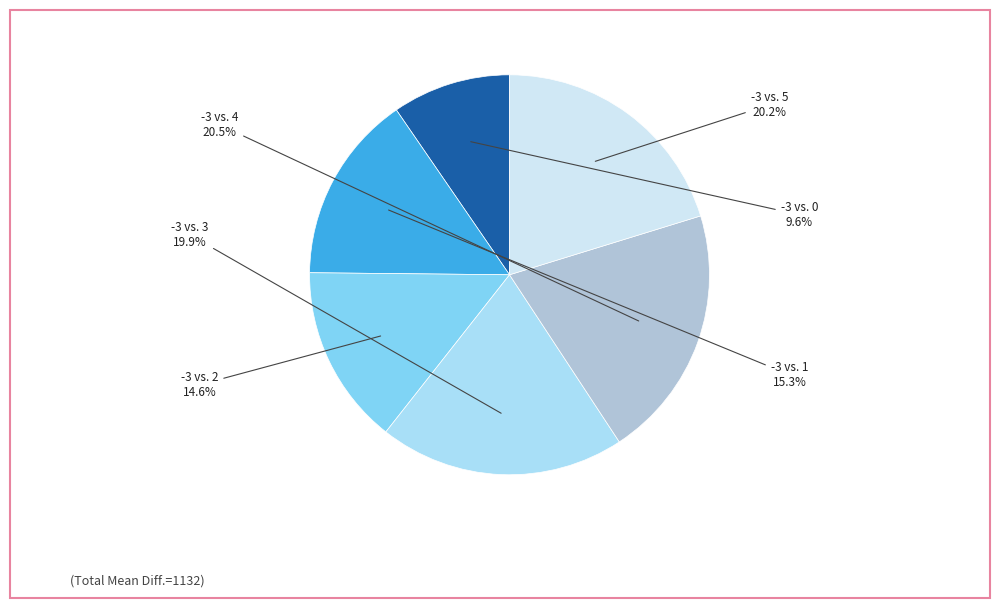

Is there a majority slice in this chart?

No